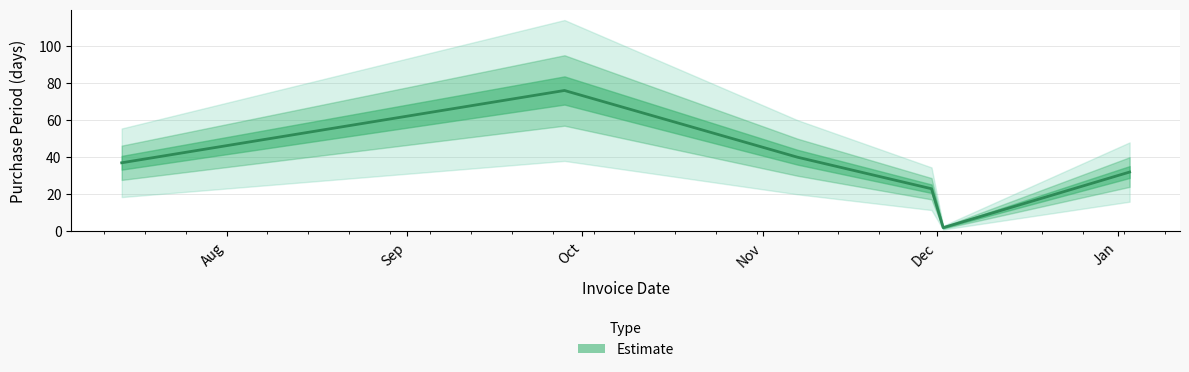

What is the minimum value shown in the chart?

2